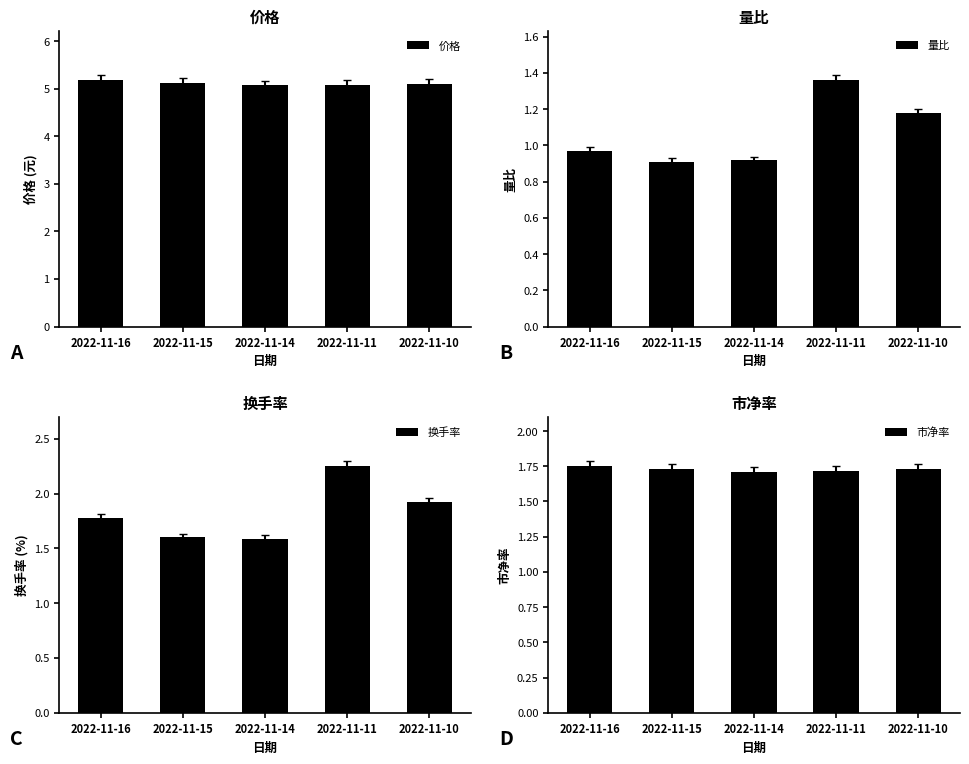

The 价格 series shows 7.3 at 2022-11-15. True or false?

False